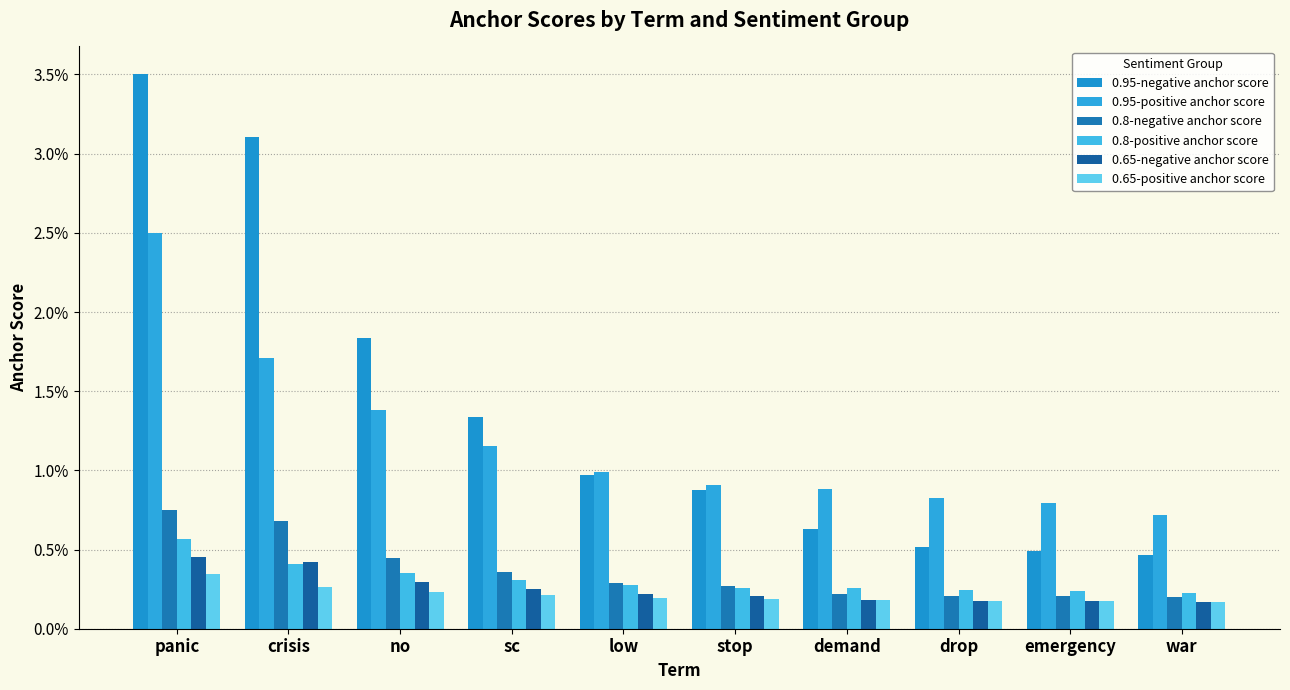

What are all the series names shown in the legend?

0.95-negative anchor score, 0.95-positive anchor score, 0.8-negative anchor score, 0.8-positive anchor score, 0.65-negative anchor score, 0.65-positive anchor score